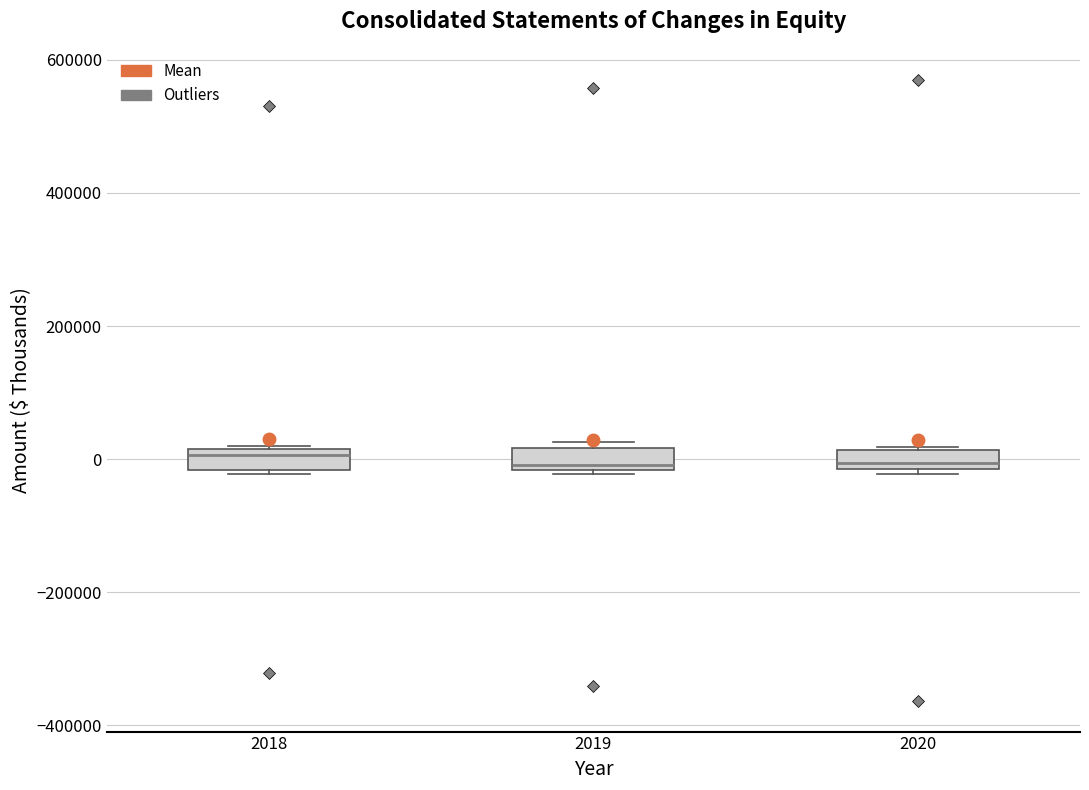

Where is the upper edge of the box at x = 2018 on the y-axis? The values are not printed on the chart, so give them approximately, as read against the axis.

20000